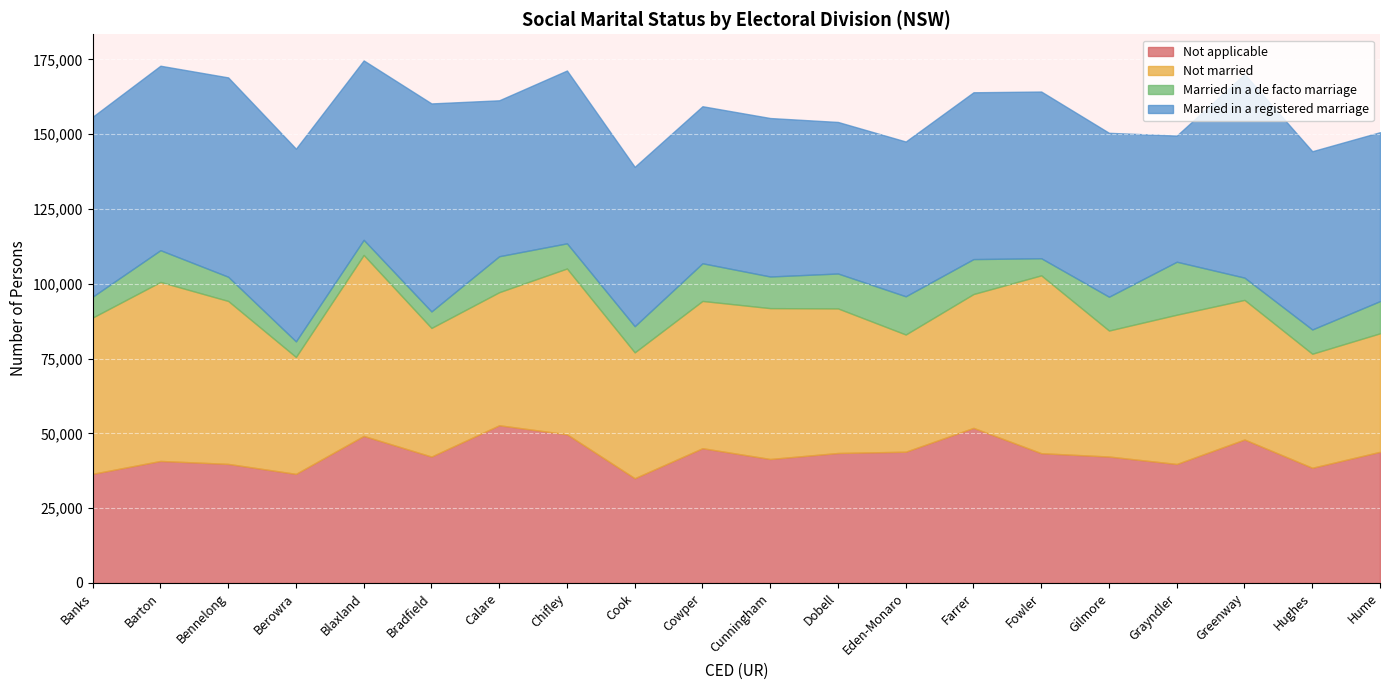

How many interior local valleys does the Married in a registered marriage series have?

5